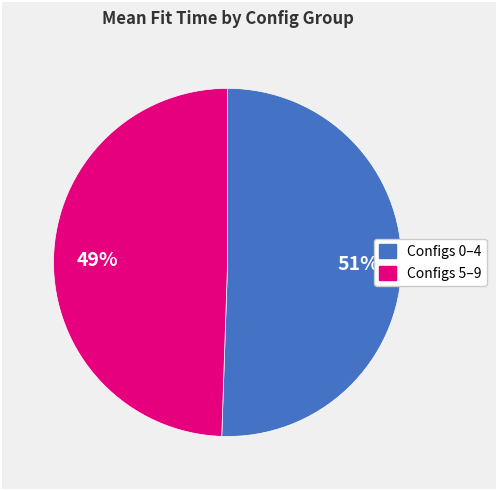

Is there any slice that represents more than half of the pie?

Yes